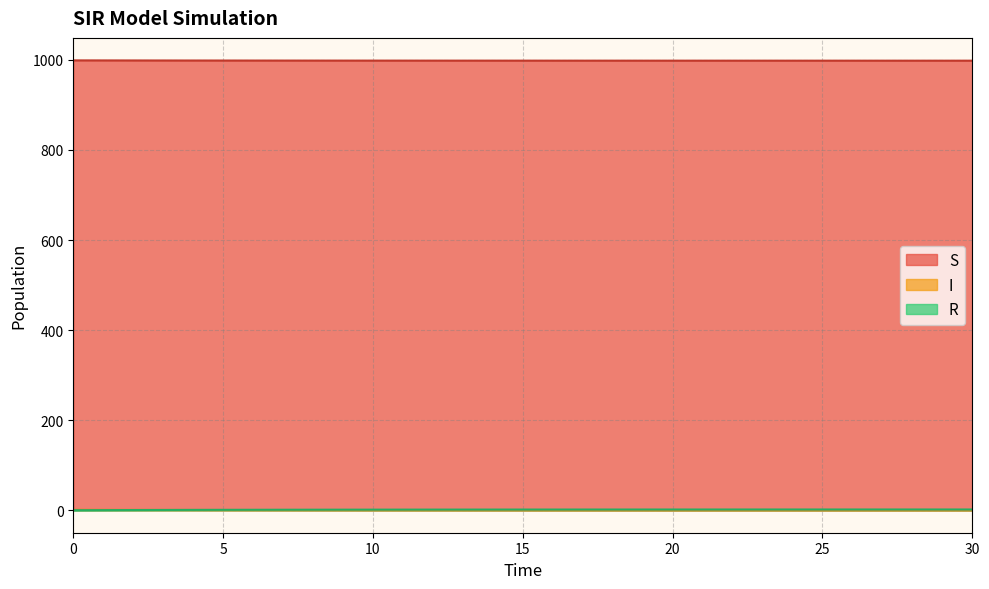

What value does the R series have at 9?

1.2